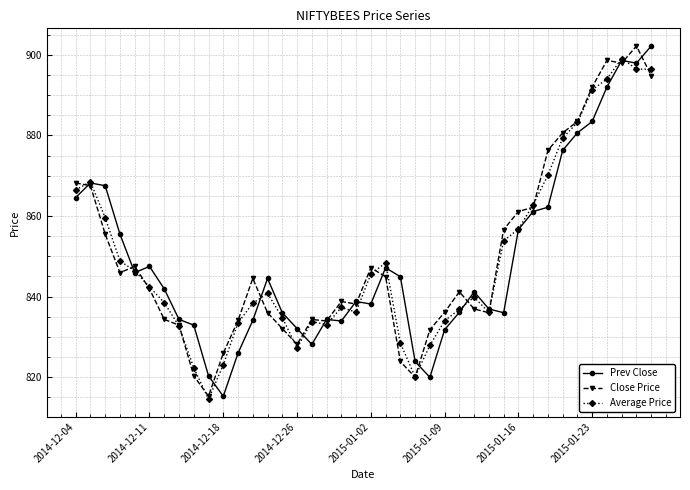

What is the difference between the second highest and second lowest values in the Average Price series?

76.4